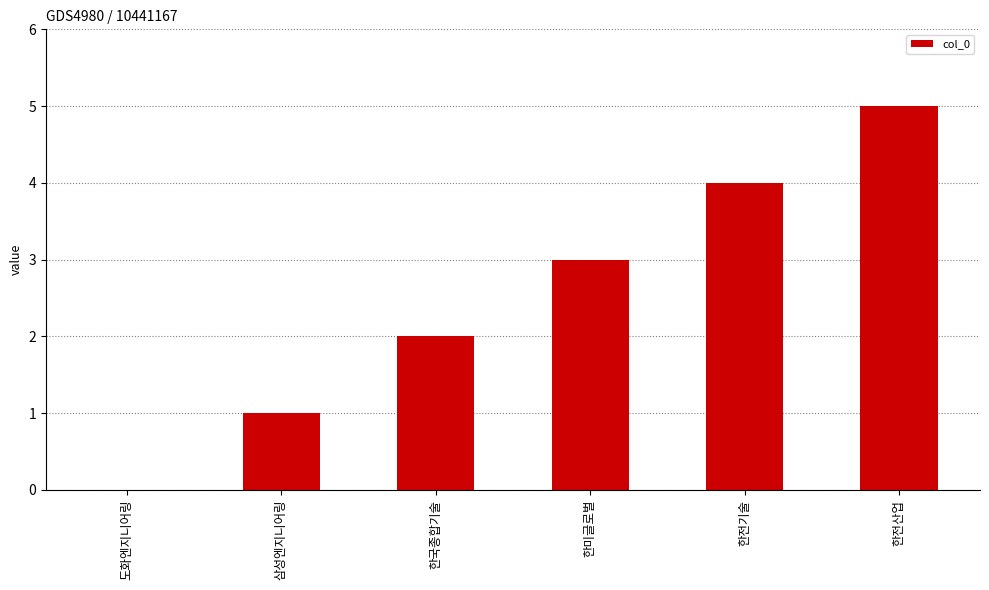

Are the bars horizontal?

No